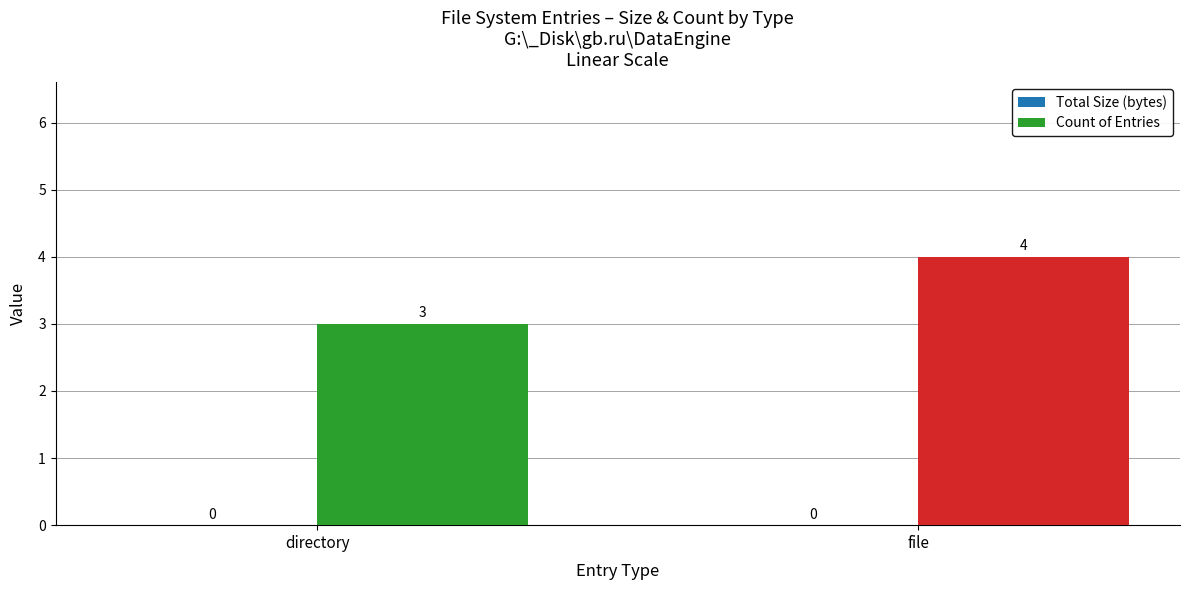

What position from the left is file?

2